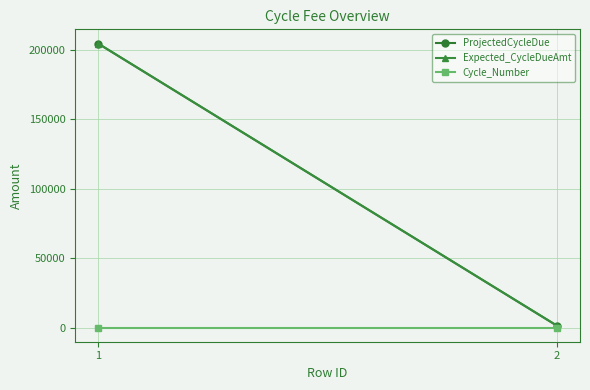

Reading left to right, what are all the values shown in this chart?

ProjectedCycleDue: 1=204668.5	2=1268.2
Expected_CycleDueAmt: 1=204668.5	2=1268.2
Cycle_Number: 1=1.0	2=1.0